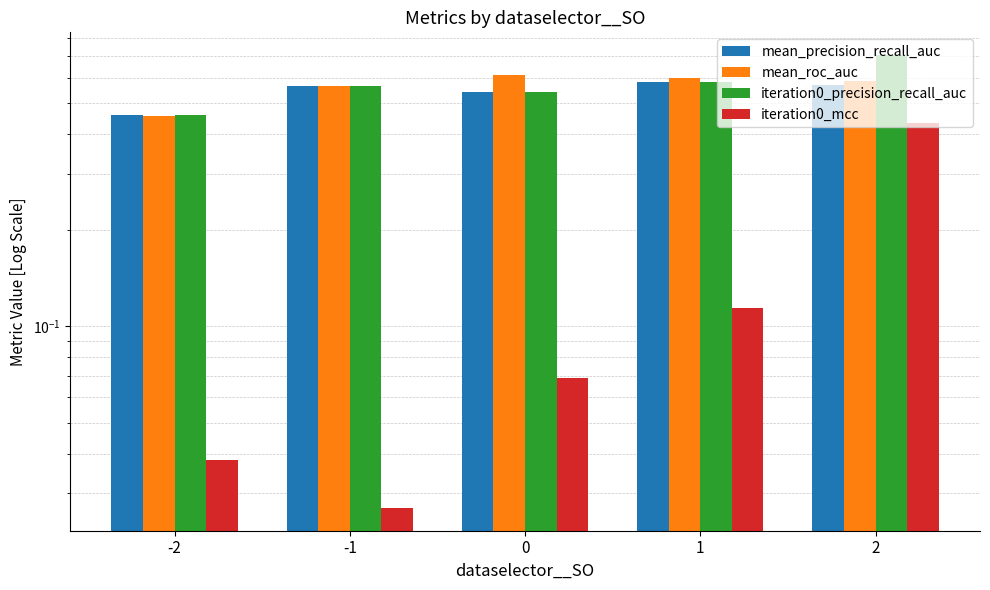

How many bars are there in total?

20